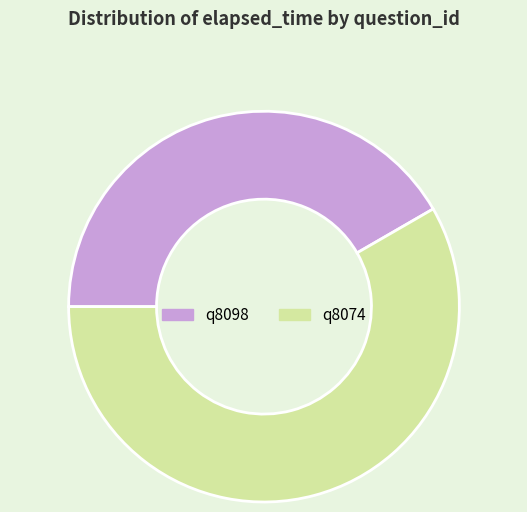

Does any single category account for the majority?

Yes